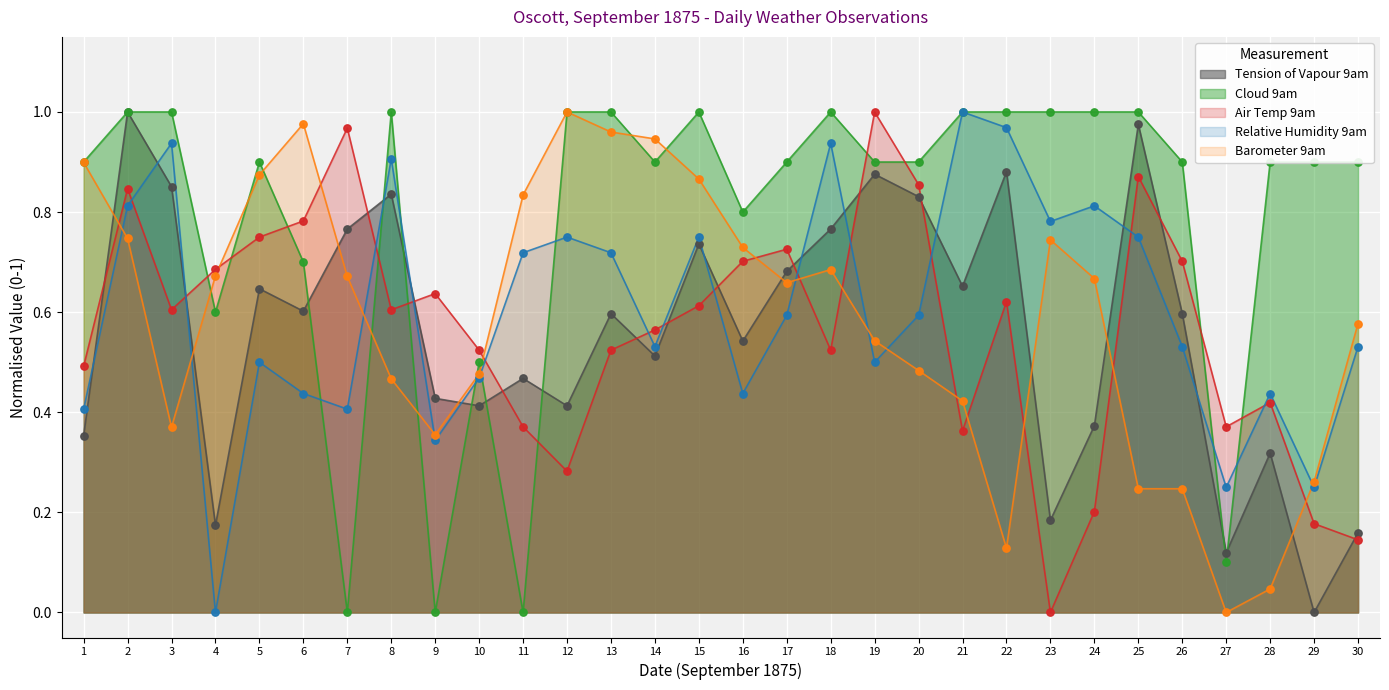

Which series reaches the maximum Y coordinate?

Relative Humidity 9am